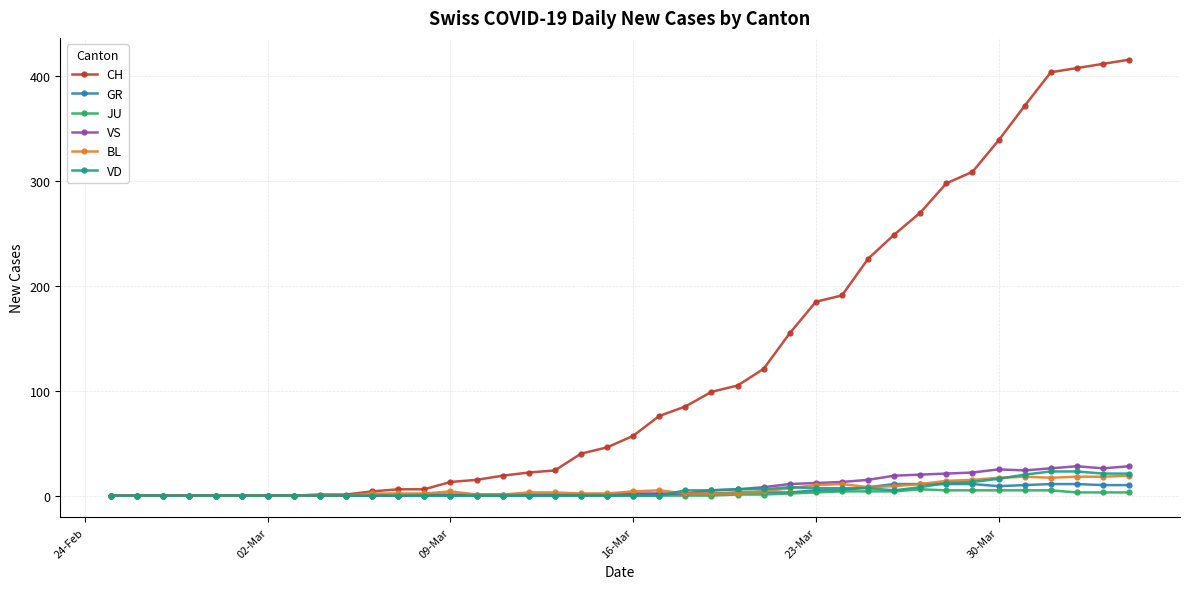

Which series has the largest range (max minus min)?

CH